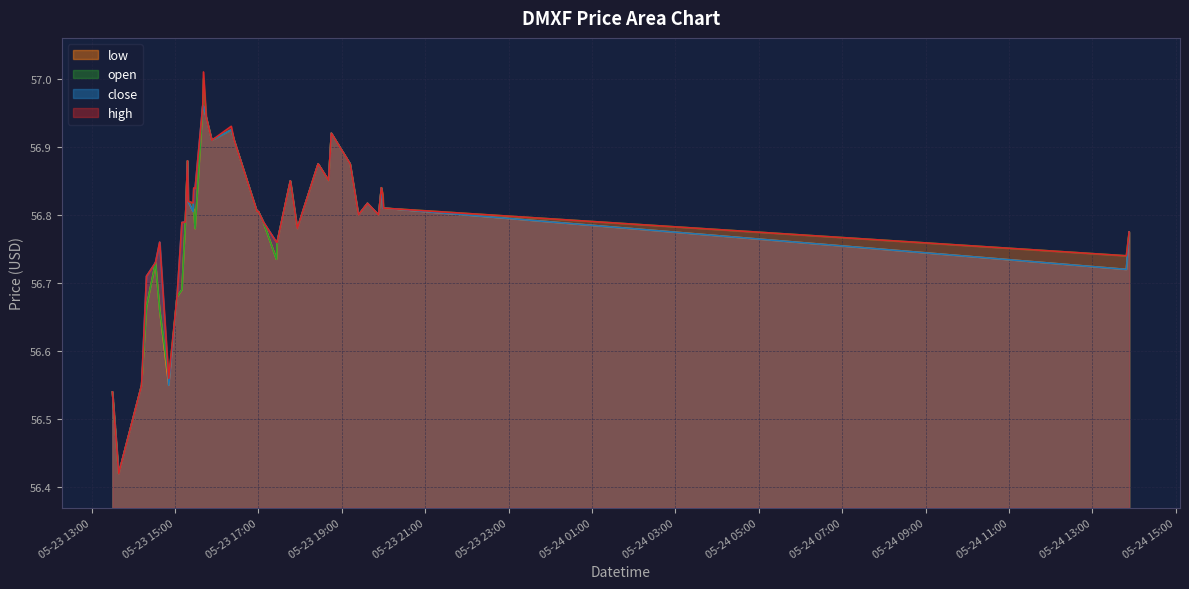

What are all the series names shown in the legend?

low, open, close, high